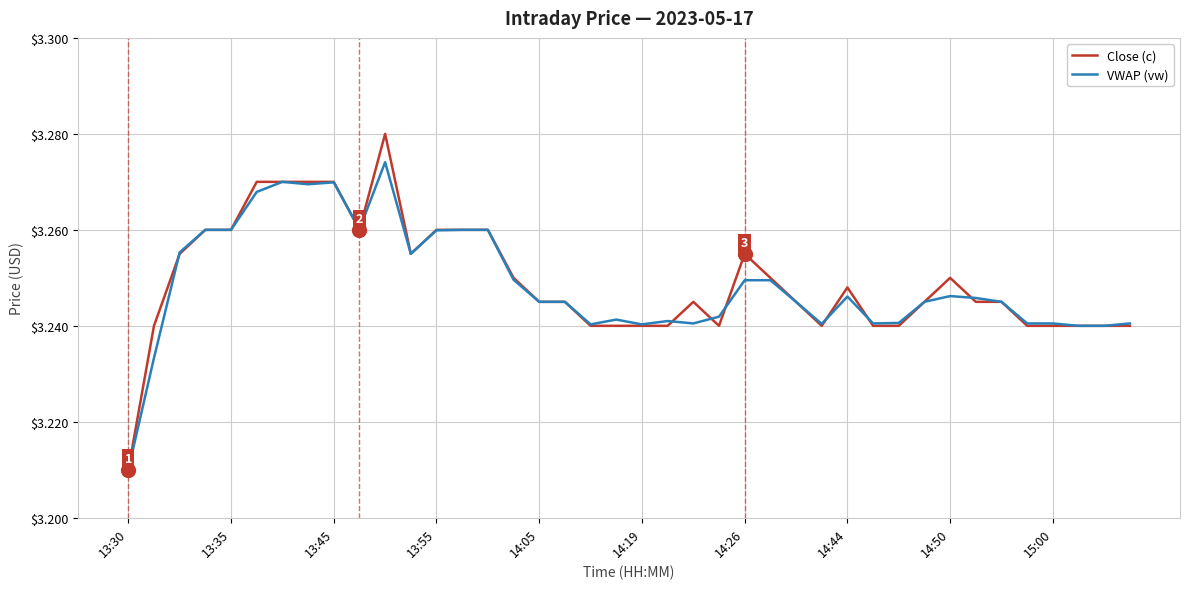

Which series has the largest range (max minus min)?

Close (c)